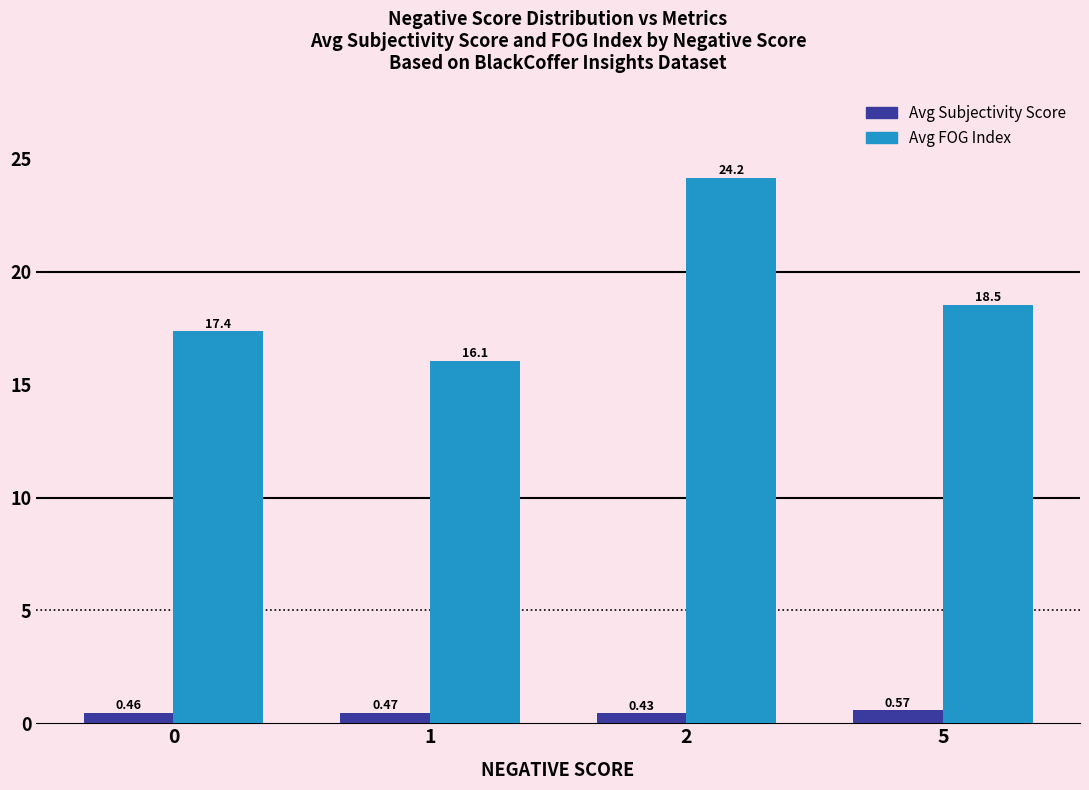

Between 1 and 2, which series saw the biggest shift?

Avg FOG Index